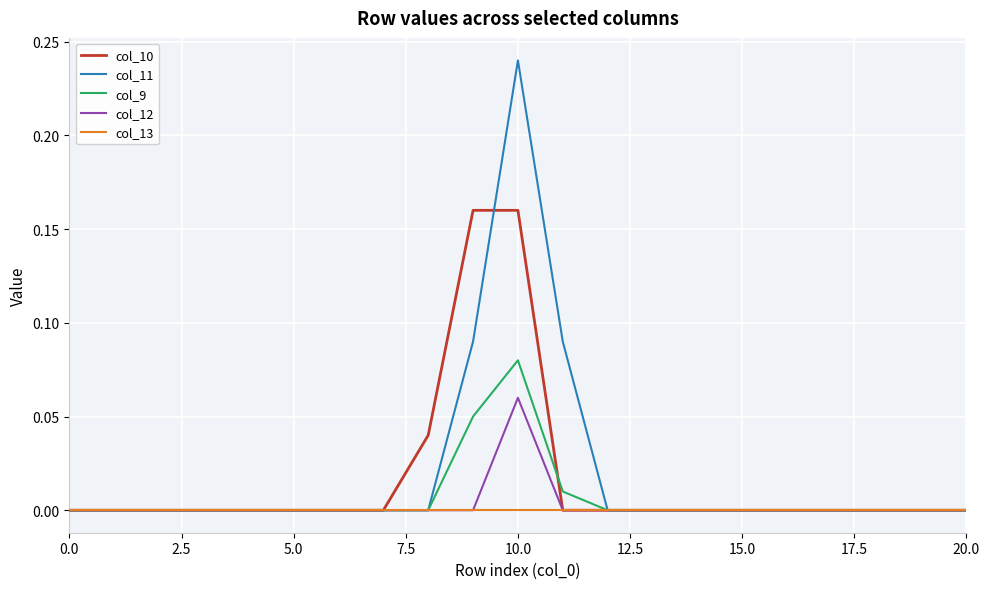

Rank the series by their maximum value, from lowest to highest.

col_13, col_12, col_9, col_10, col_11